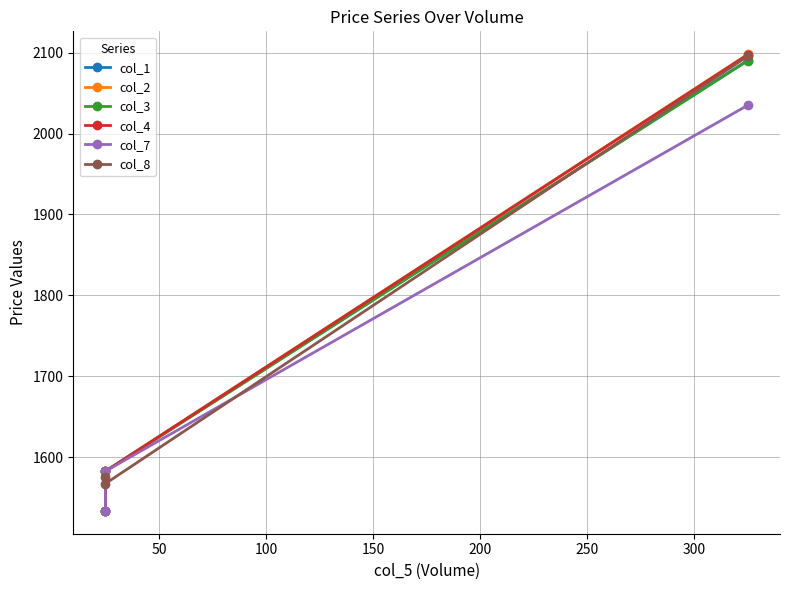

What are all the series names shown in the legend?

col_1, col_2, col_3, col_4, col_7, col_8